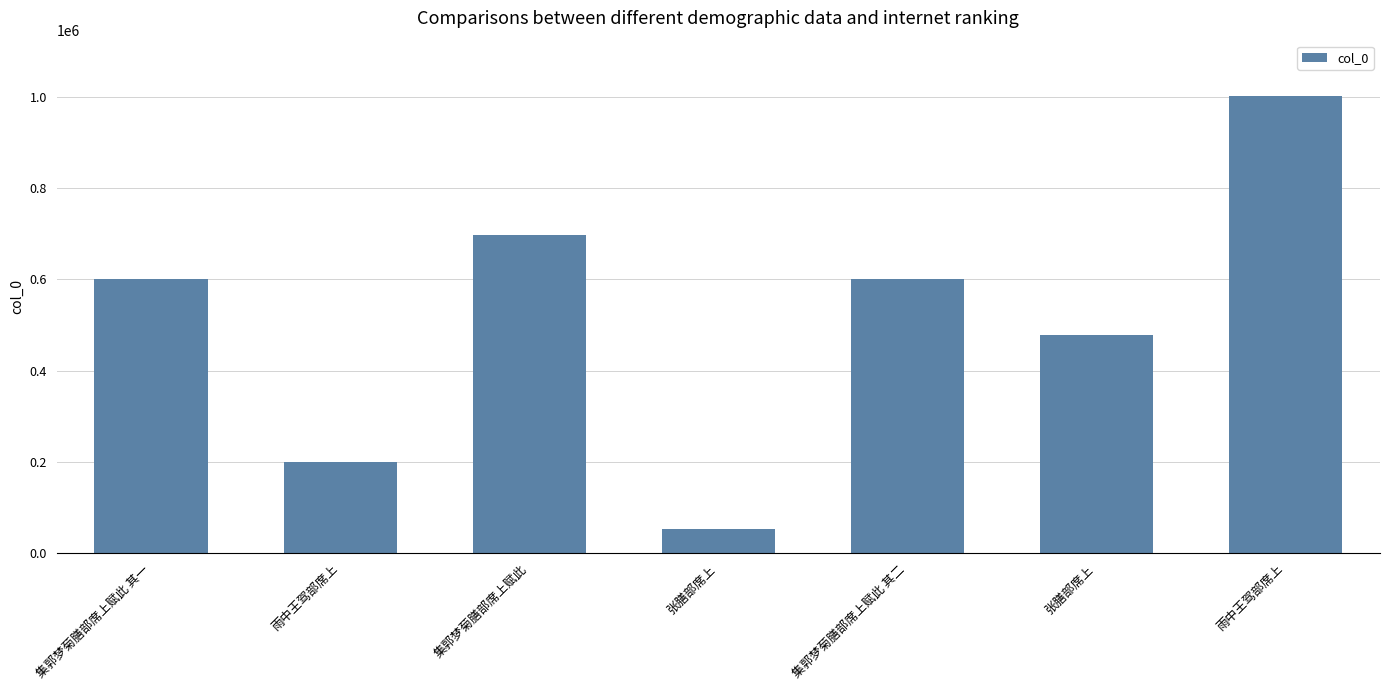

Does the chart contain any negative values?

No